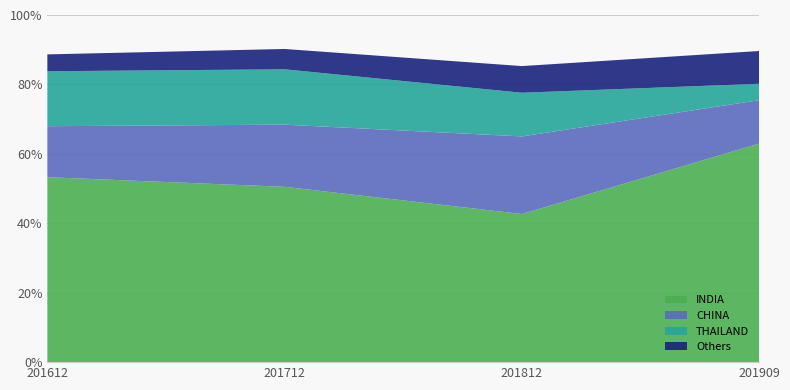

List the labels in order of INDIA value, largest first.

201909, 201612, 201712, 201812